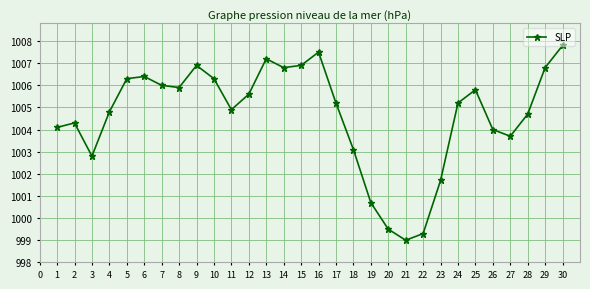

How many lines are shown in the chart?

1